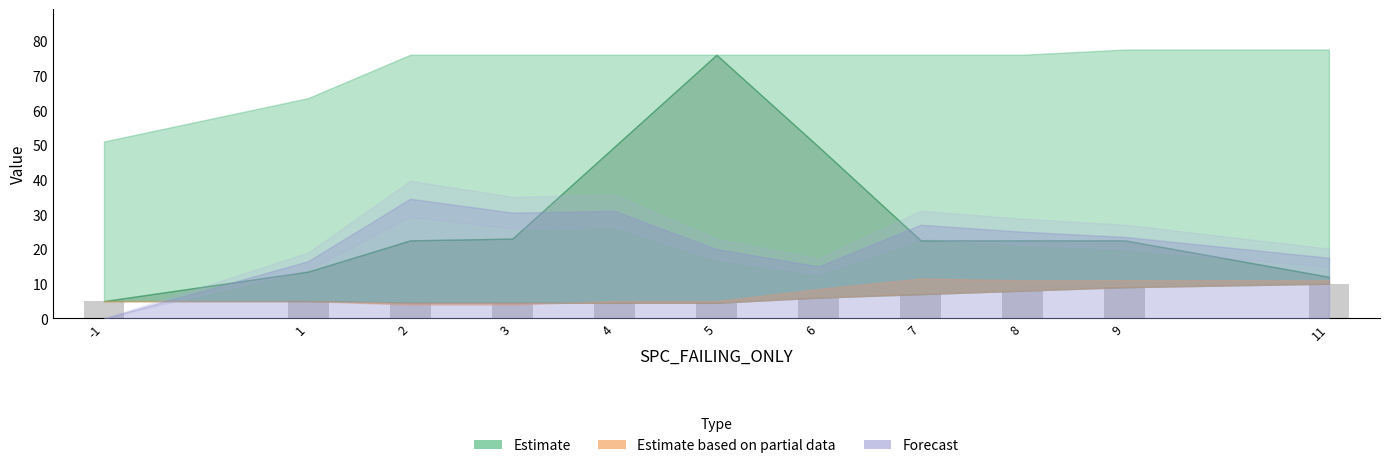

True or false: the data shows 4.5 at 2.

True